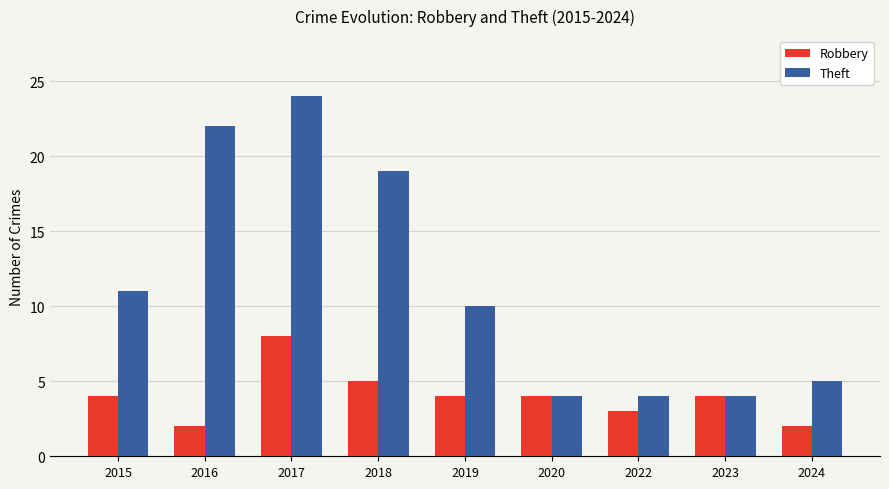

Which series has the largest range (max minus min)?

Theft